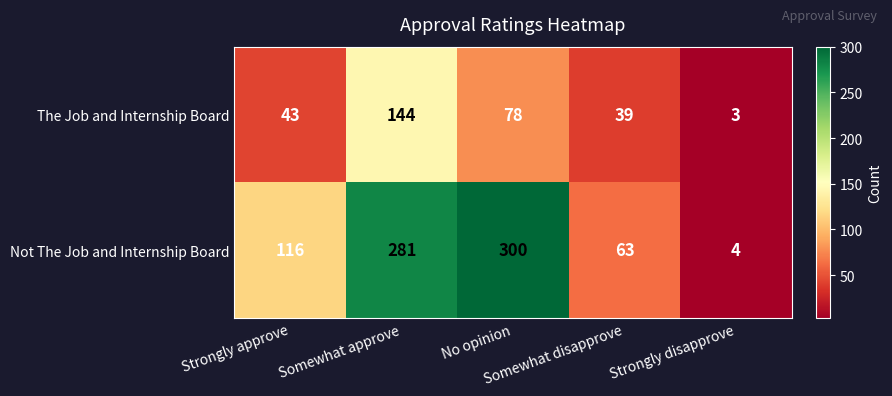

At how many categories does at least one series exceed 65?

3